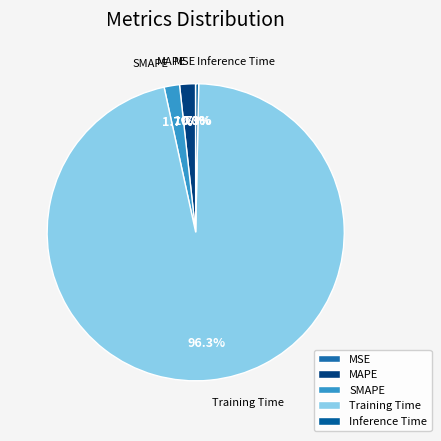

What is the total percentage of Inference Time and SMAPE?

2.0%